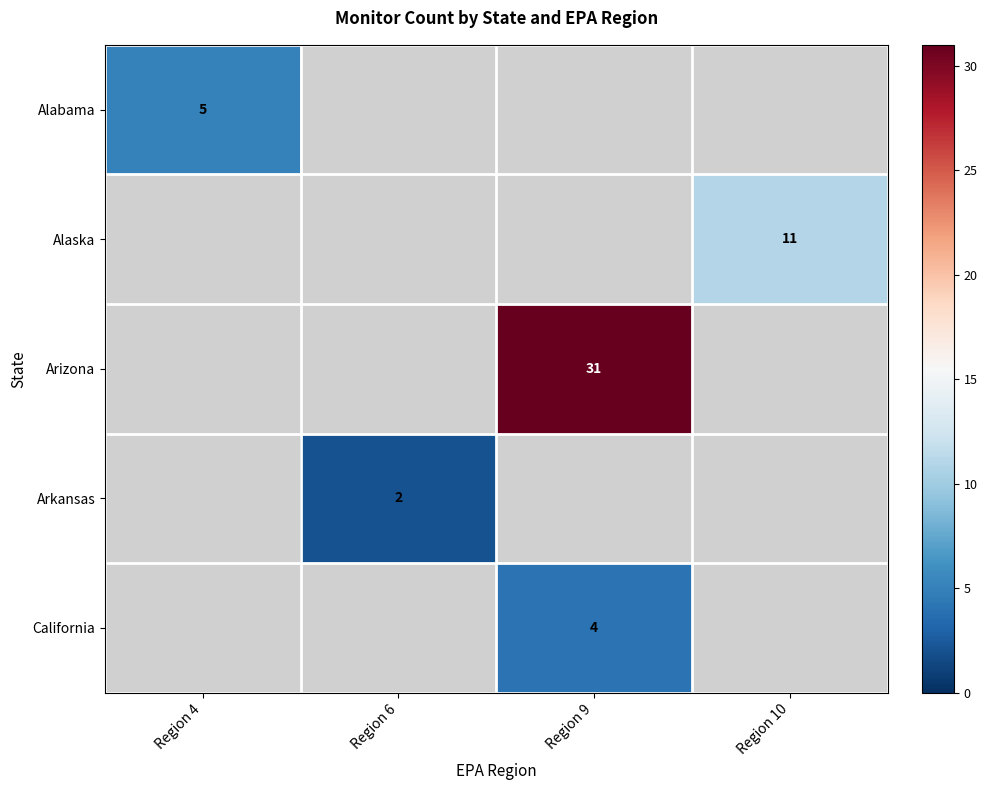

Is the value of Arizona at Region 9 greater than the value of Alaska at Region 10?

Yes